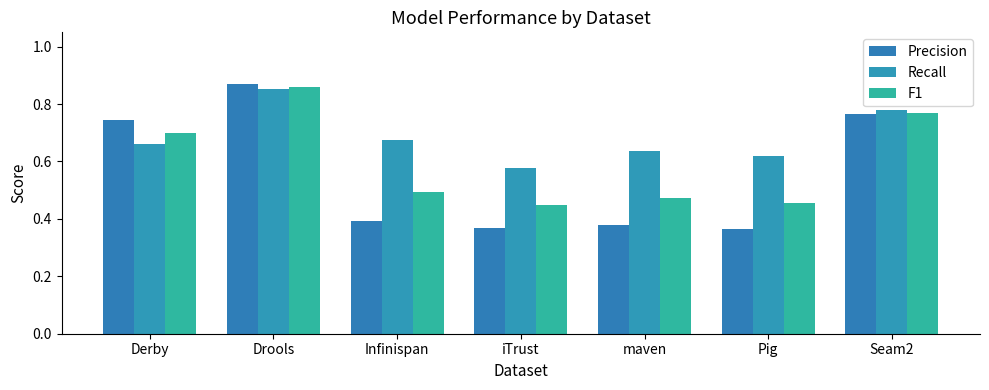

What is the average value of the Precision series?

0.6